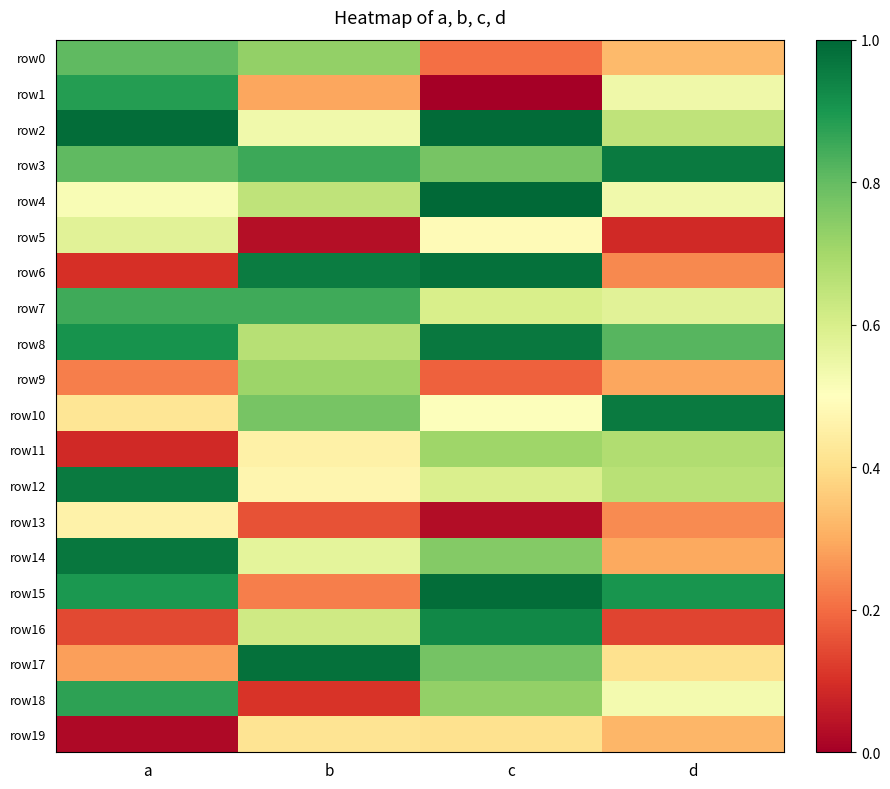

Between a and b, which series saw the biggest shift?

row6